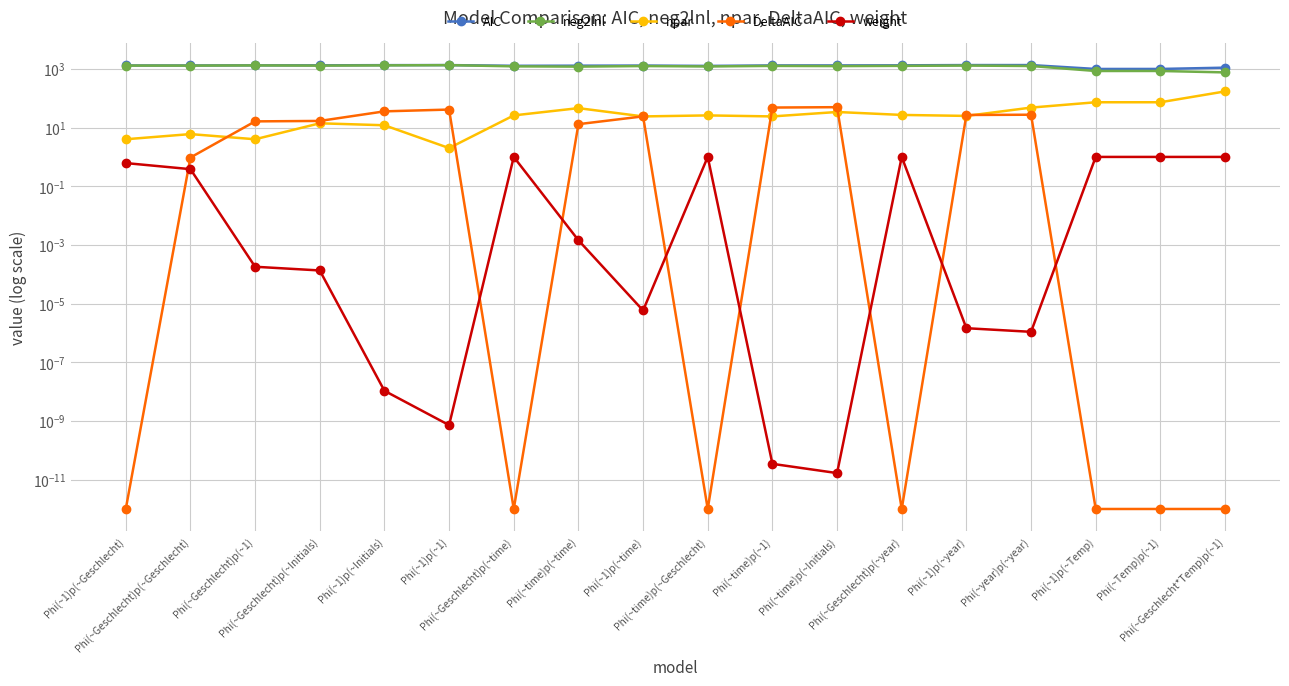

At Phi(~1)p(~year), list the series in order from smallest to largest.

weight, npar, DeltaAIC, neg2lnl, AIC